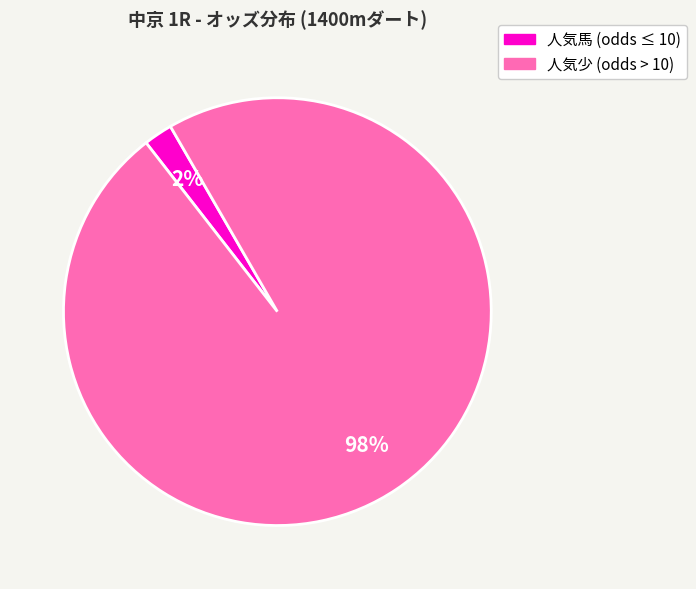

To the nearest percent, what is the difference between the largest and smallest slice percentages?

96%